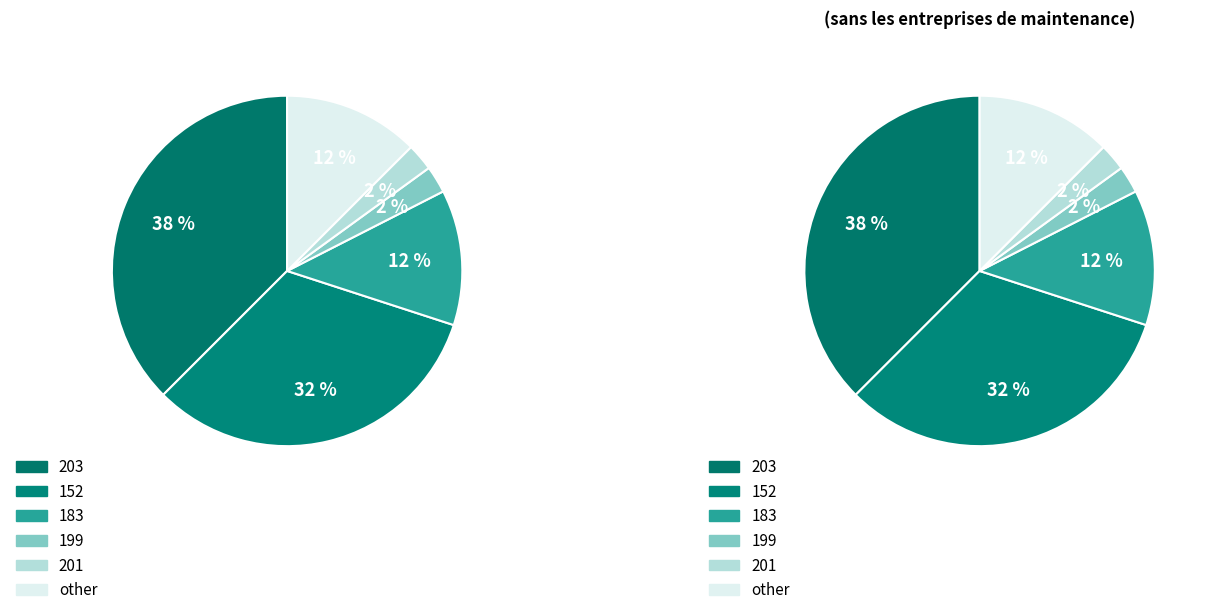

What percentage is the 203 slice, to the nearest percent?

38%